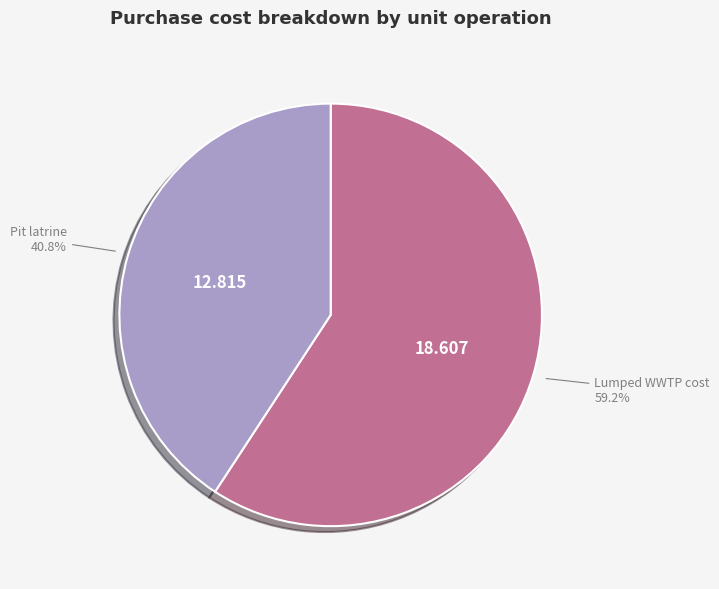

Which category accounts for the majority?

Lumped WWTP cost